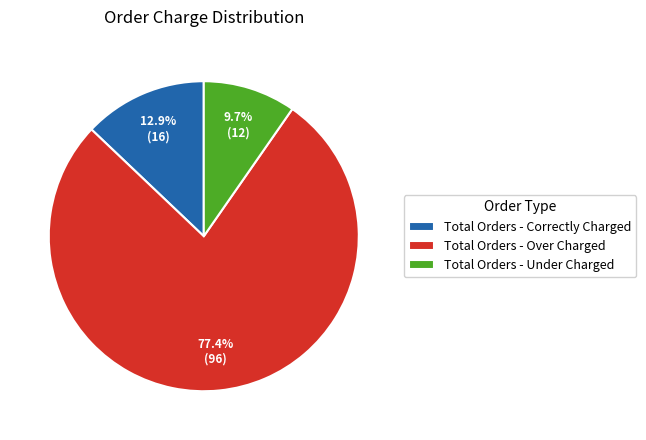

What is the ratio of the value at Total Orders - Correctly Charged to the value at Total Orders - Under Charged?

1.3